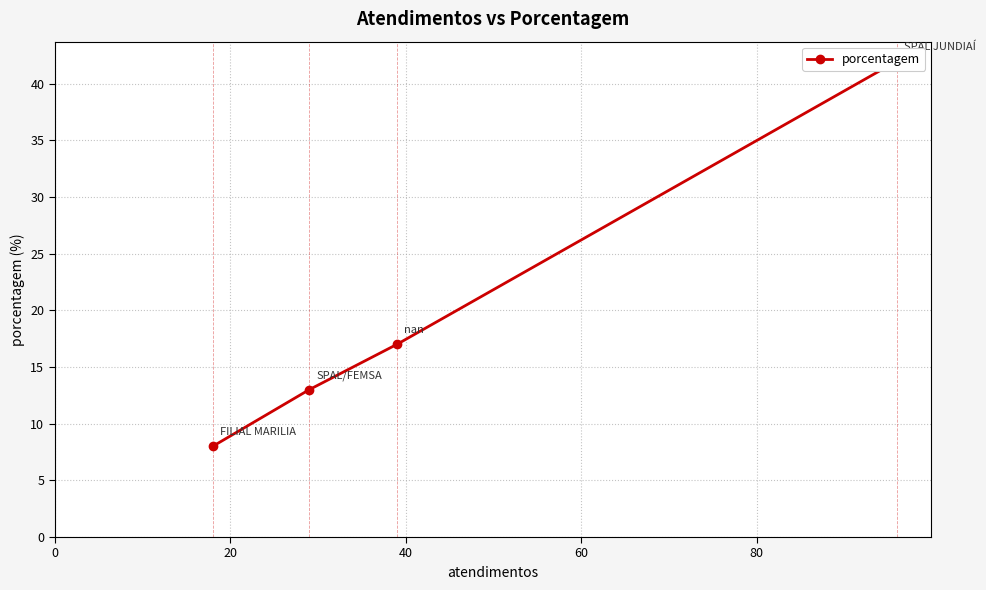

How many lines are shown in the chart?

1